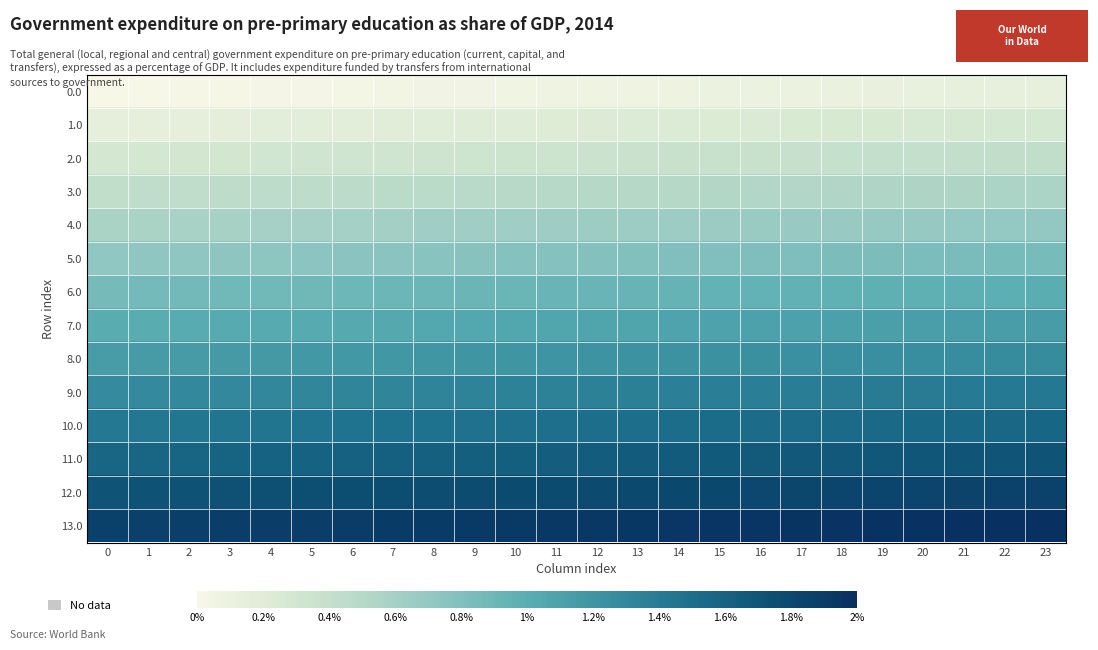

Rank the series at 9 from lowest to highest value.

0.0, 1.0, 2.0, 3.0, 4.0, 5.0, 6.0, 7.0, 8.0, 9.0, 10.0, 11.0, 12.0, 13.0